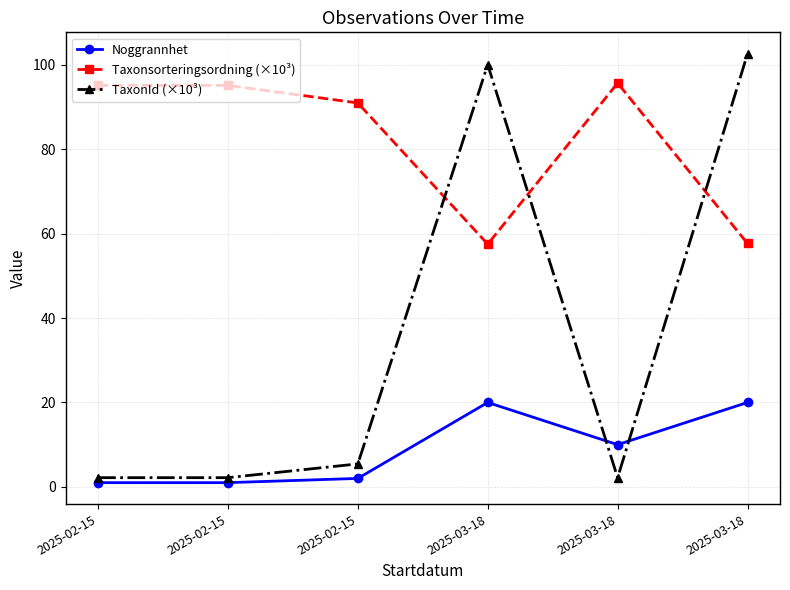

What is the label of the 6th point from the left?

2025-03-18